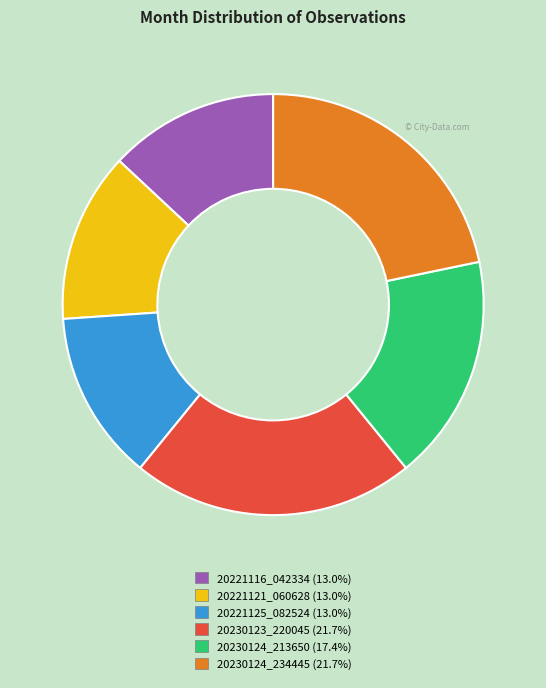

What percentage is the 20221121_060628 slice, to the nearest percent?

13%